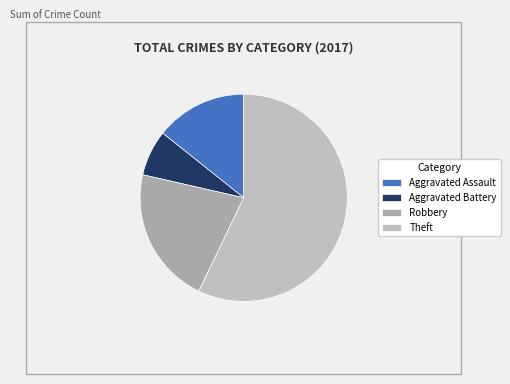

Which category has the smallest portion of the pie?

Aggravated Battery